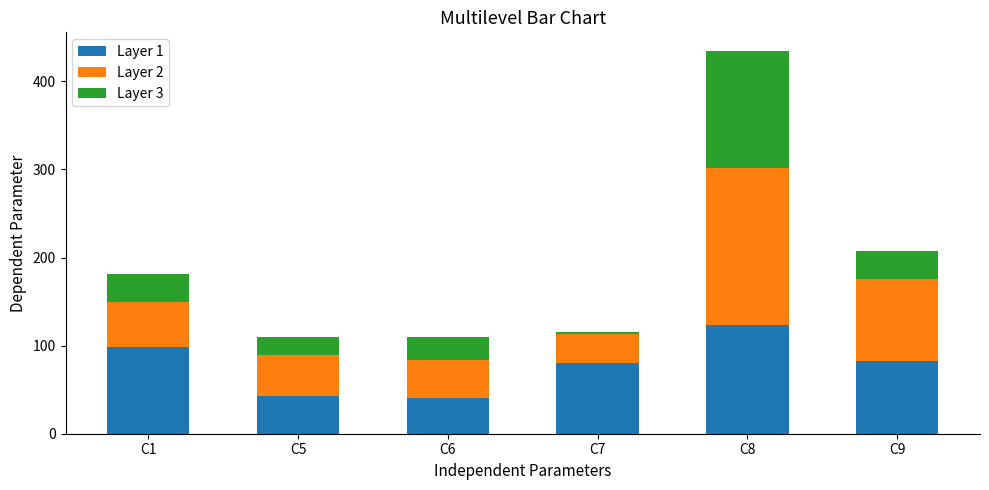

What are all the series names shown in the legend?

Layer 1, Layer 2, Layer 3